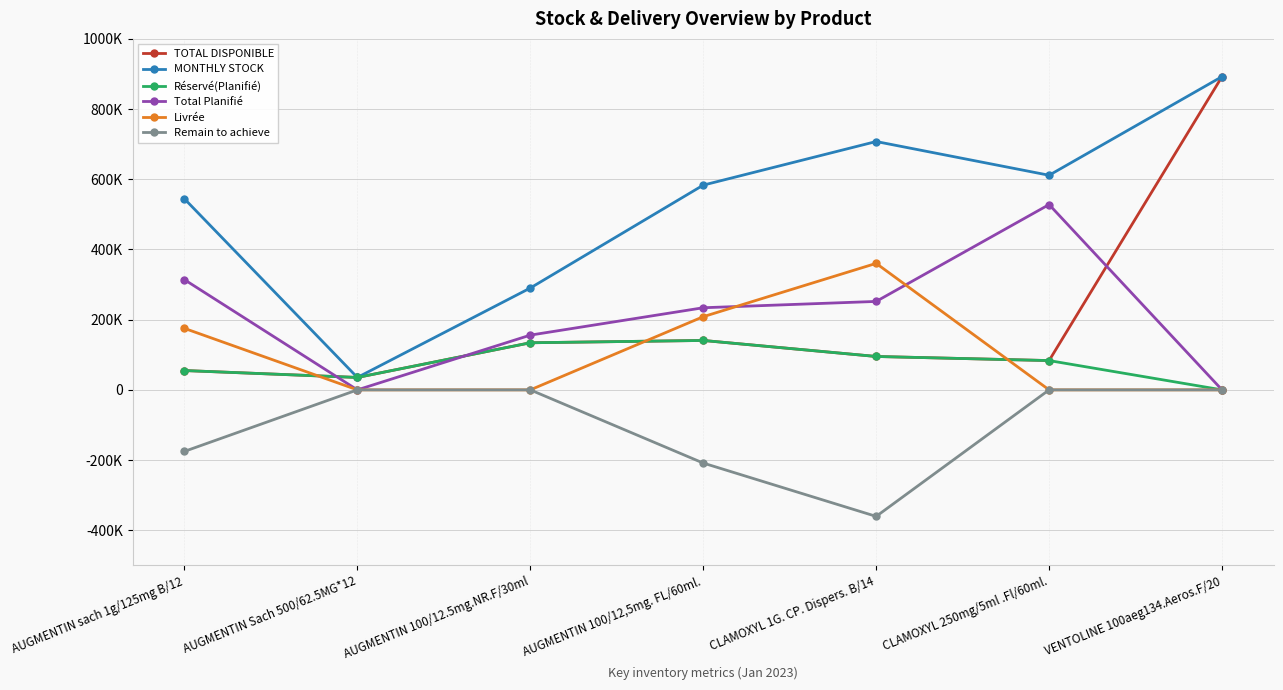

Which series has the widest spread of values?

TOTAL DISPONIBLE